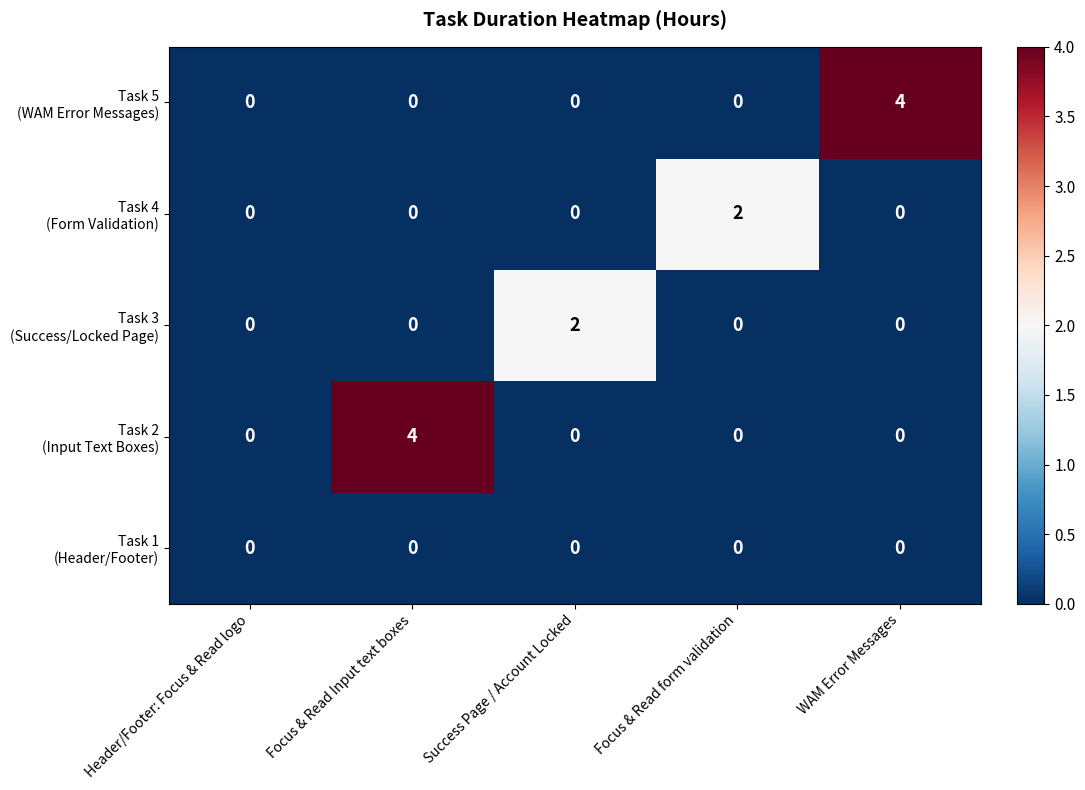

What is the maximum value shown in the chart?

4